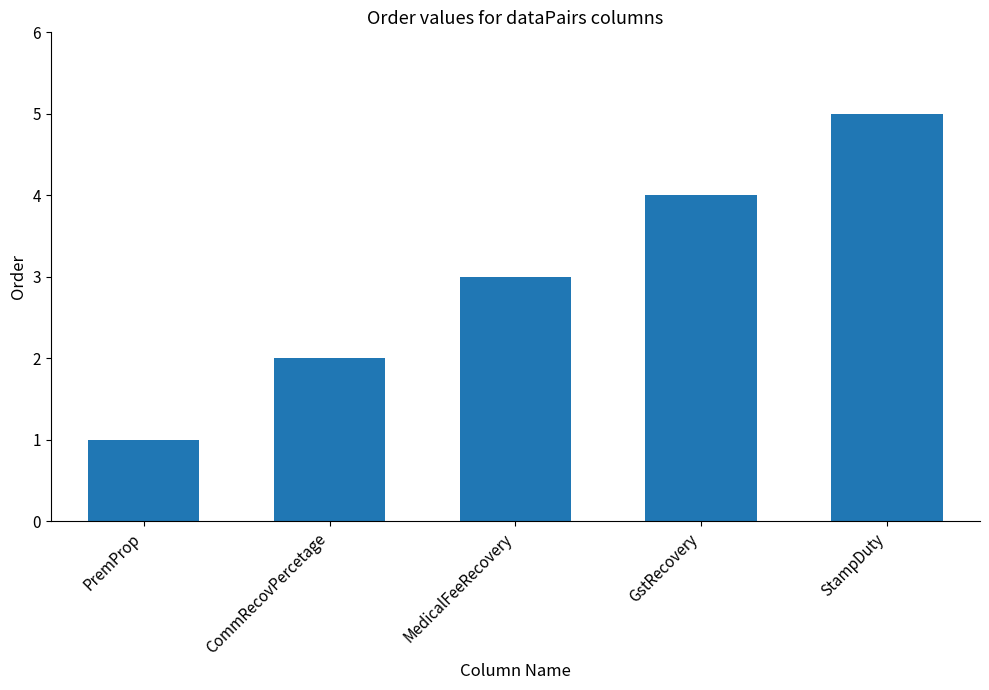

How many bars are there in total?

5